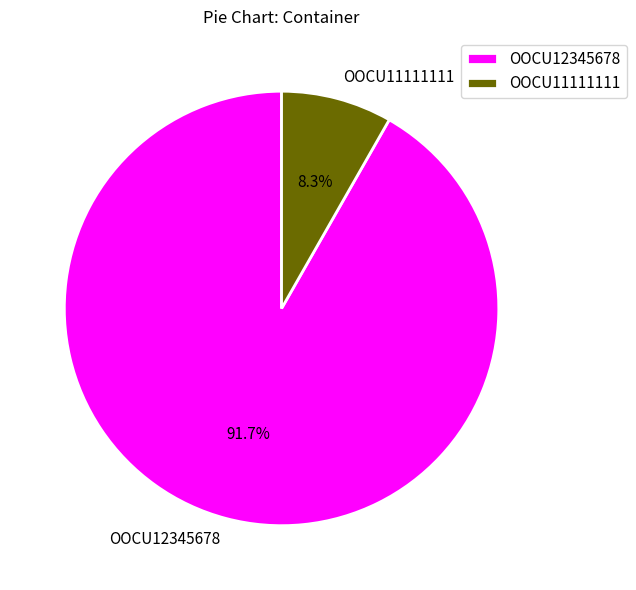

What percentage is NOT represented by OOCU12345678?

8.3%